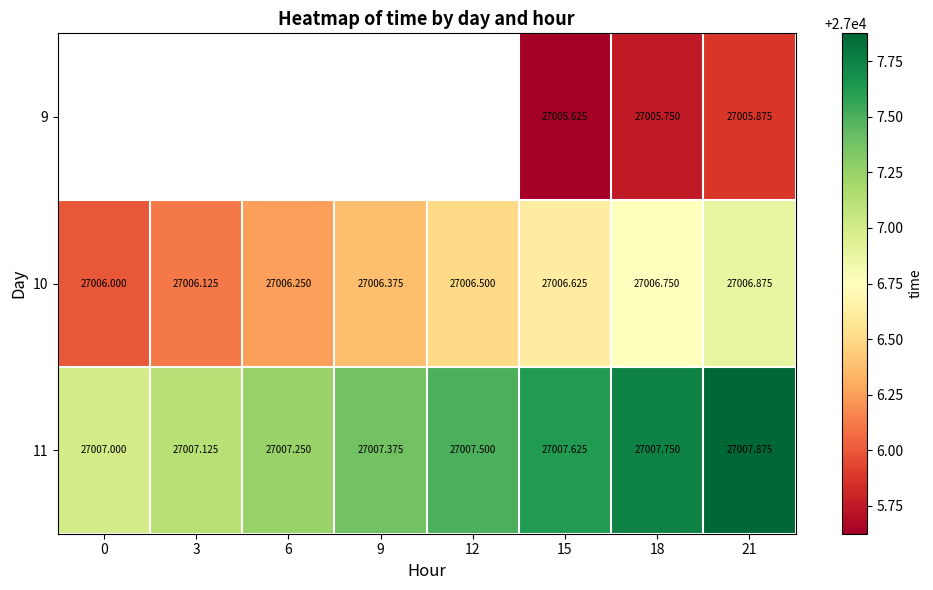

Is it true that 9 equals 27005.9 at 21?

True